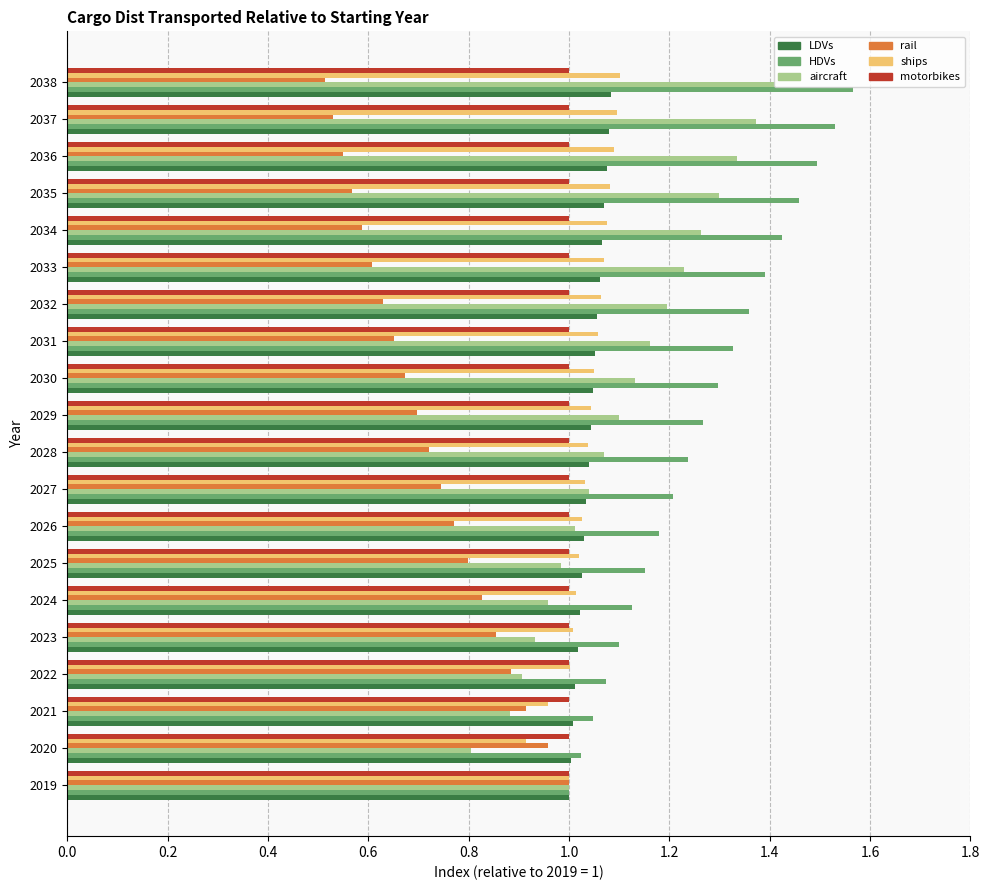

Is it true that HDVs equals 1.4 at 2033?

True